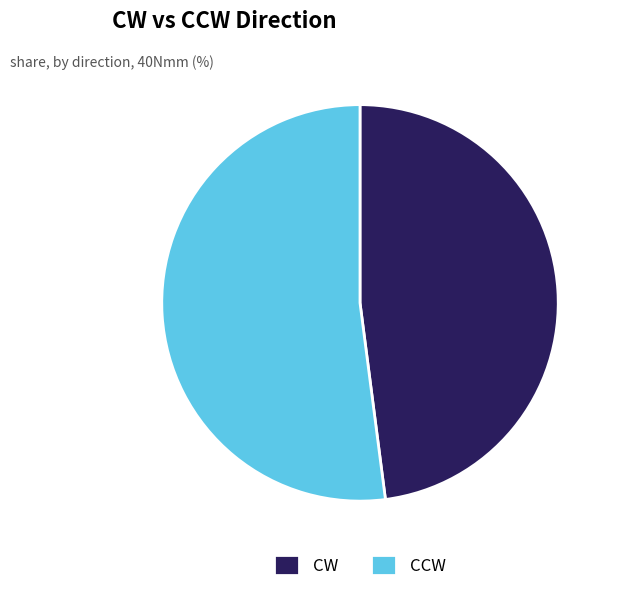

Rank the categories by value from highest to lowest.

CCW, CW